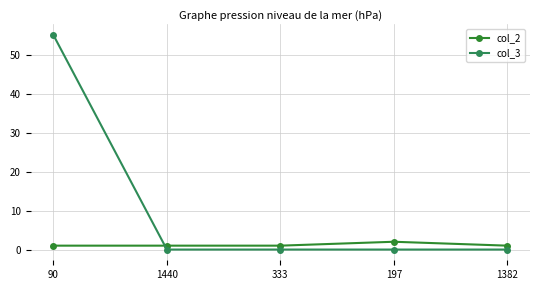

Is it true that col_2 equals 1 at 1382?

True